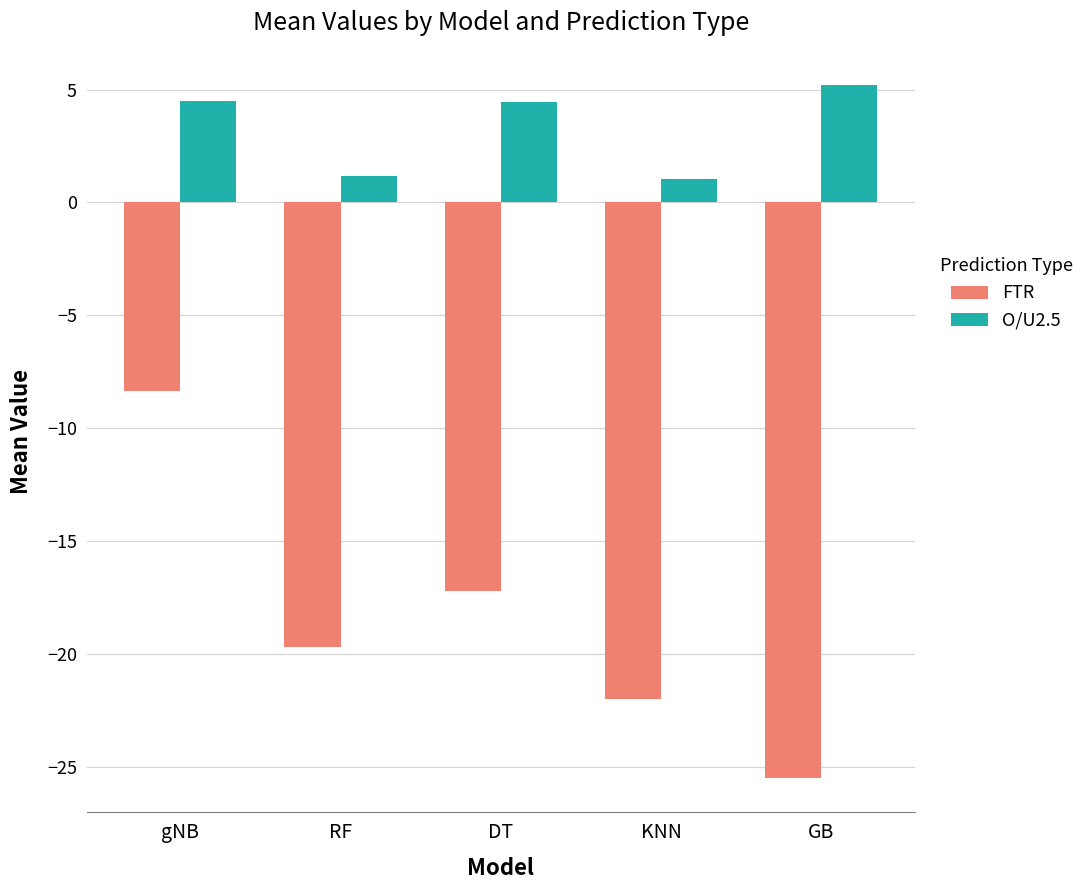

True or false: FTR has a value of -45.3 at GB.

False